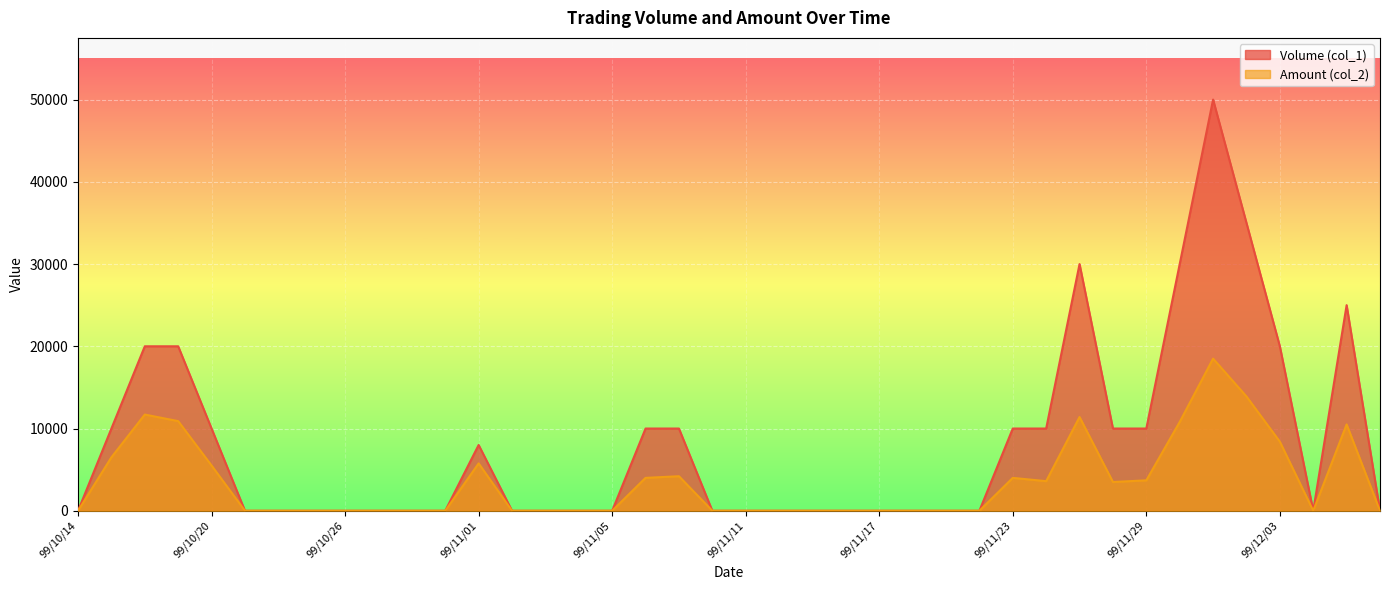

Rank the series by their average value, from highest to lowest.

Volume (col_1), Amount (col_2)